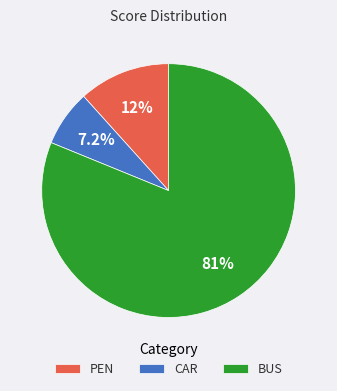

How much of the chart is everything except PEN?

88.3%